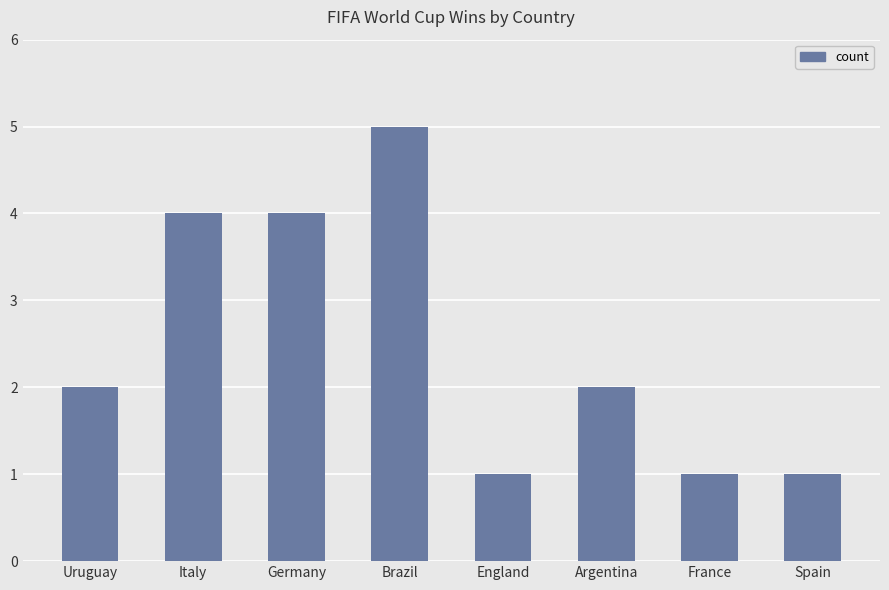

What is the maximum value shown in the chart?

5